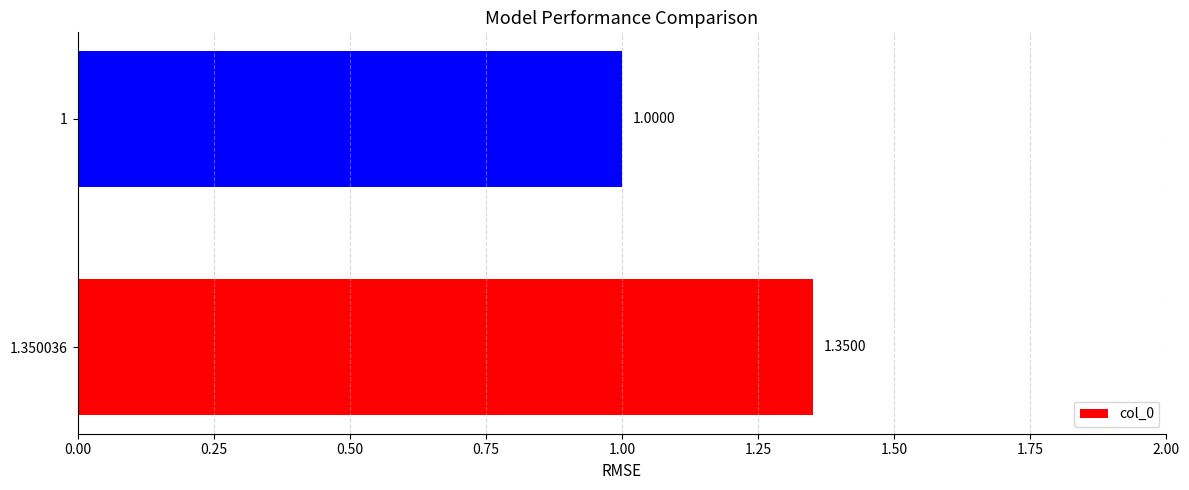

Approximately how many times larger is the value at 1 compared to 1.350036?

0.7